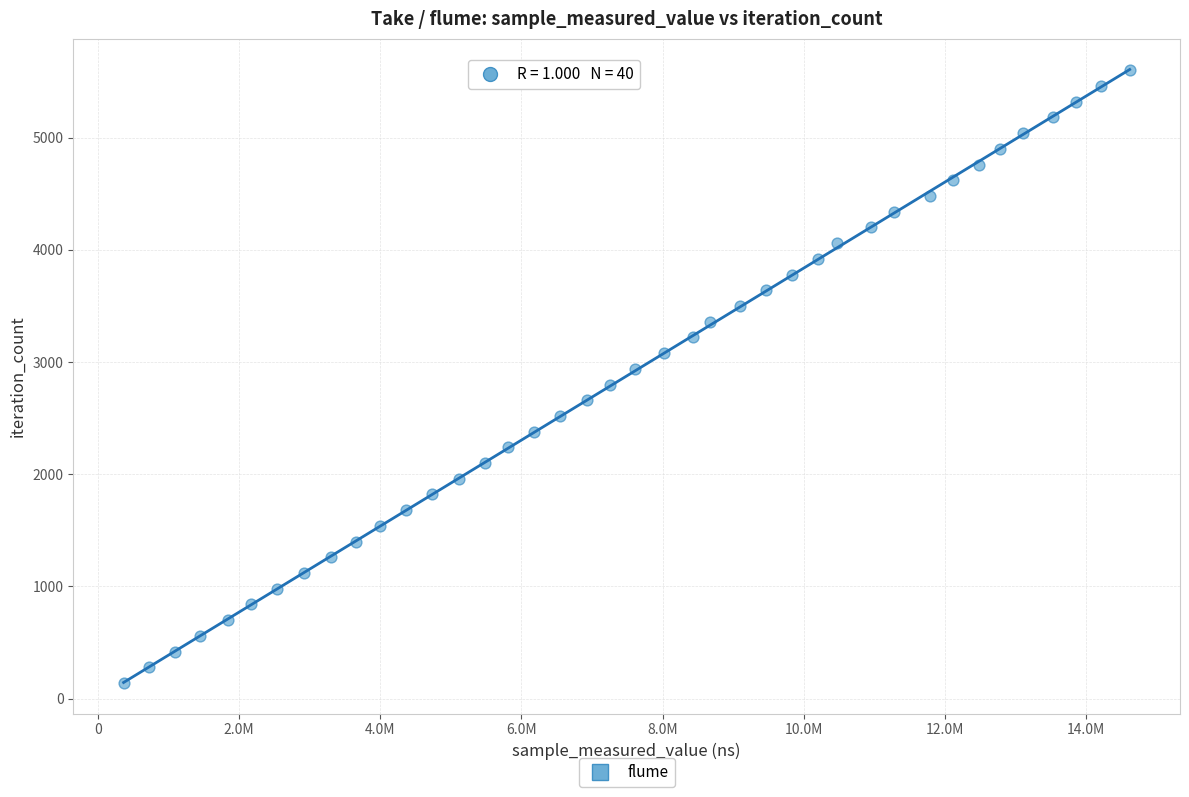

What is the range of X values (max minus min)?

14256217